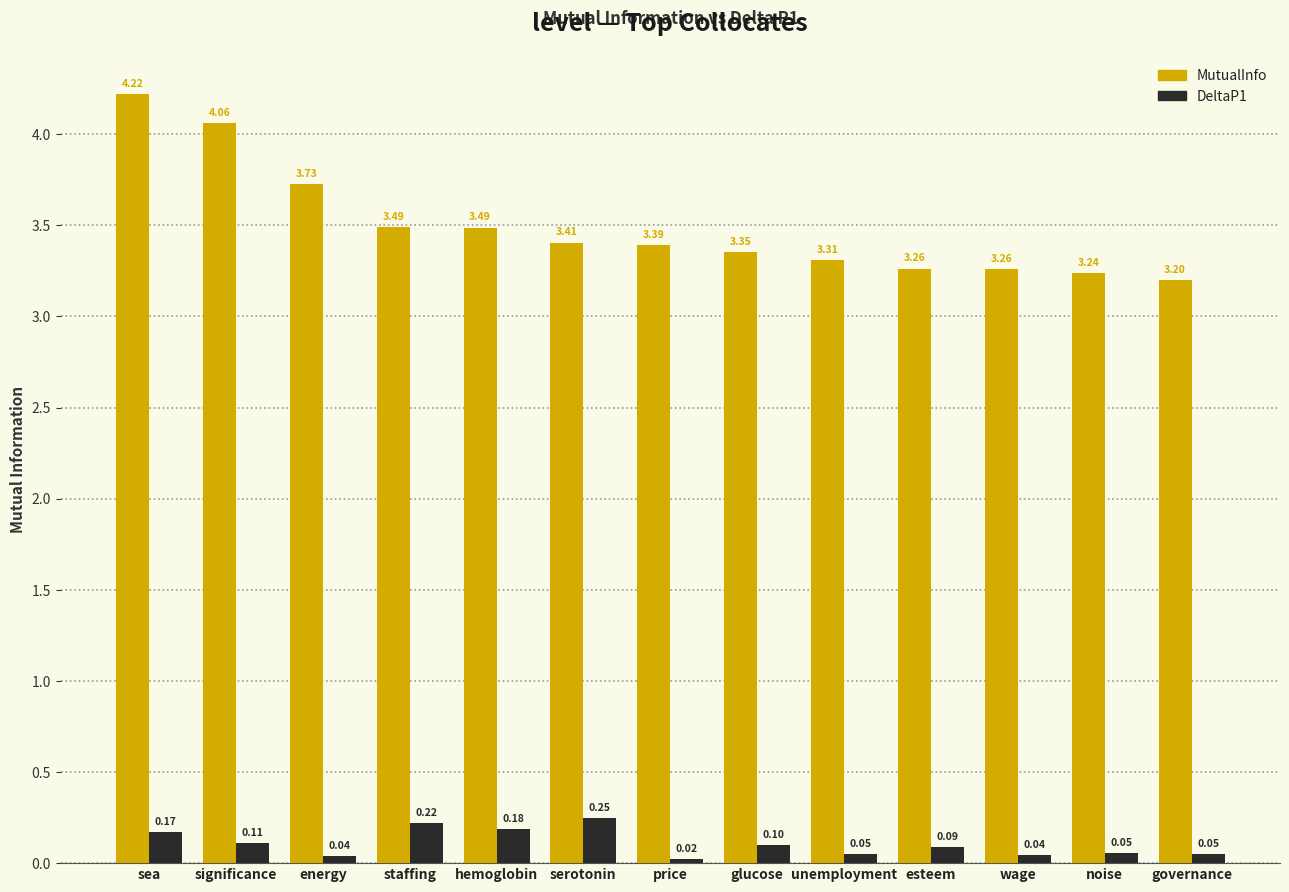

What is the average value of the DeltaP1 series?

0.1